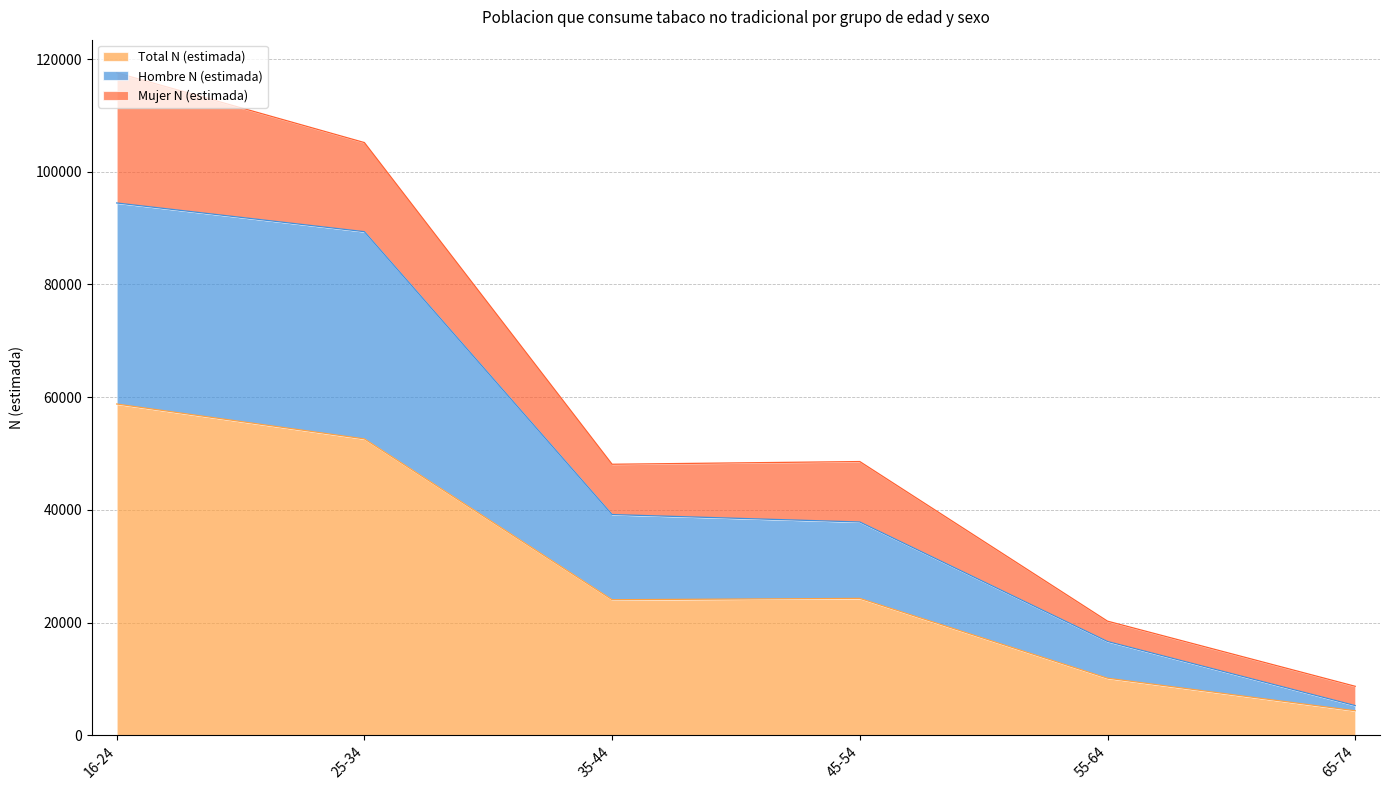

How many lines are shown in the chart?

3